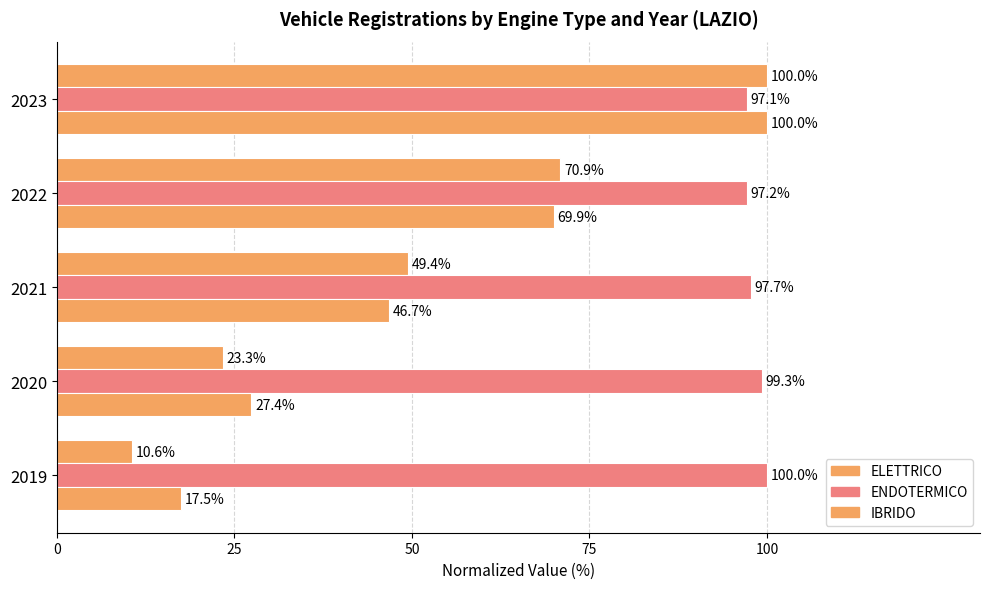

Count the number of categories in the chart.

5